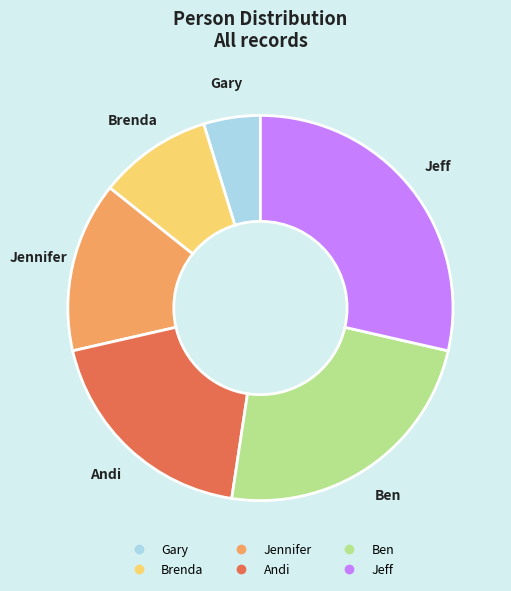

What is the largest slice in the pie chart?

Jeff